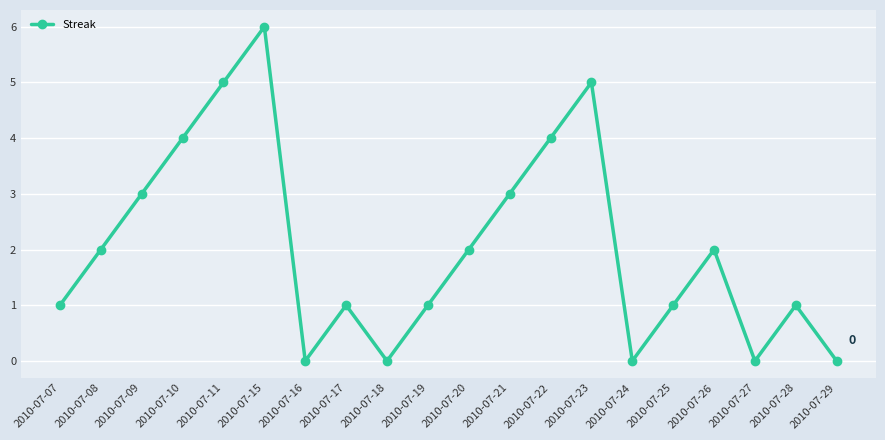

What is the change in value from 2010-07-18 to 2010-07-26?

+2